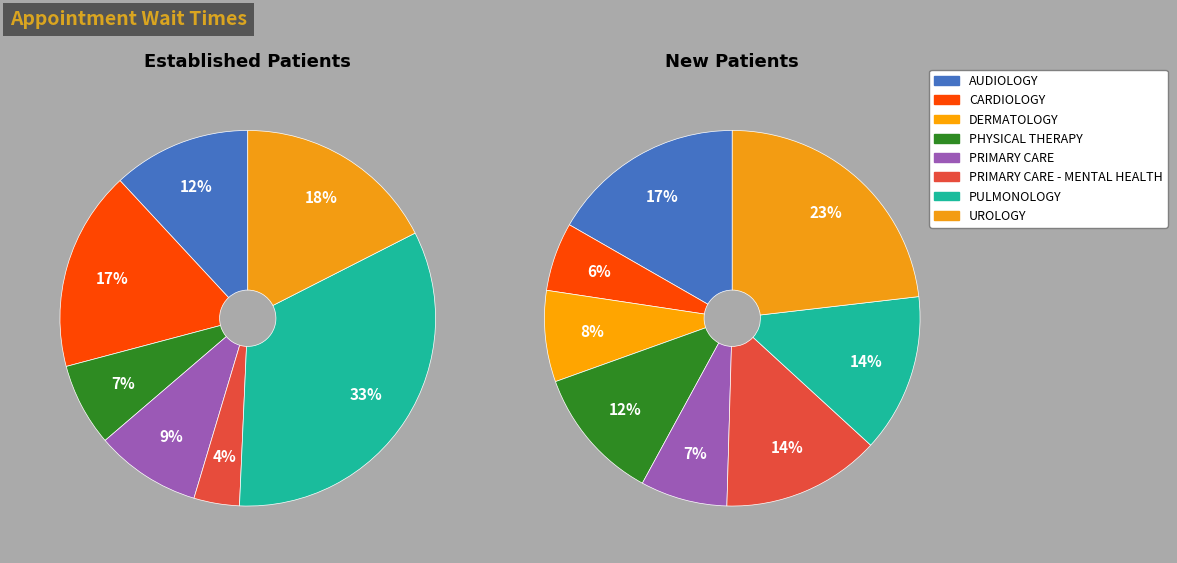

How many segments does this pie chart have?

8